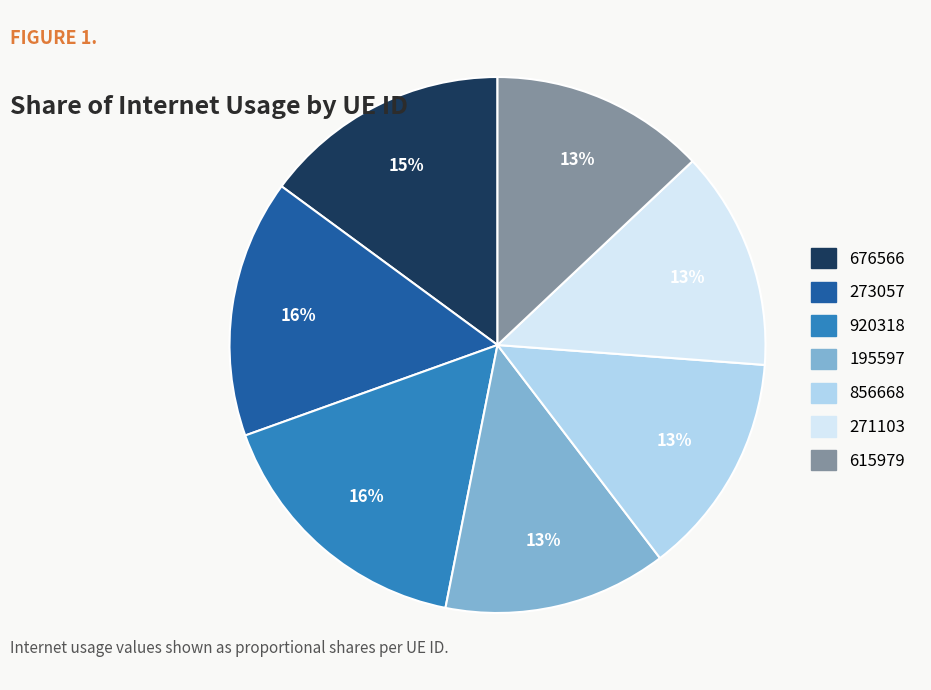

True or false: 195597 accounts for 19% of the total.

False